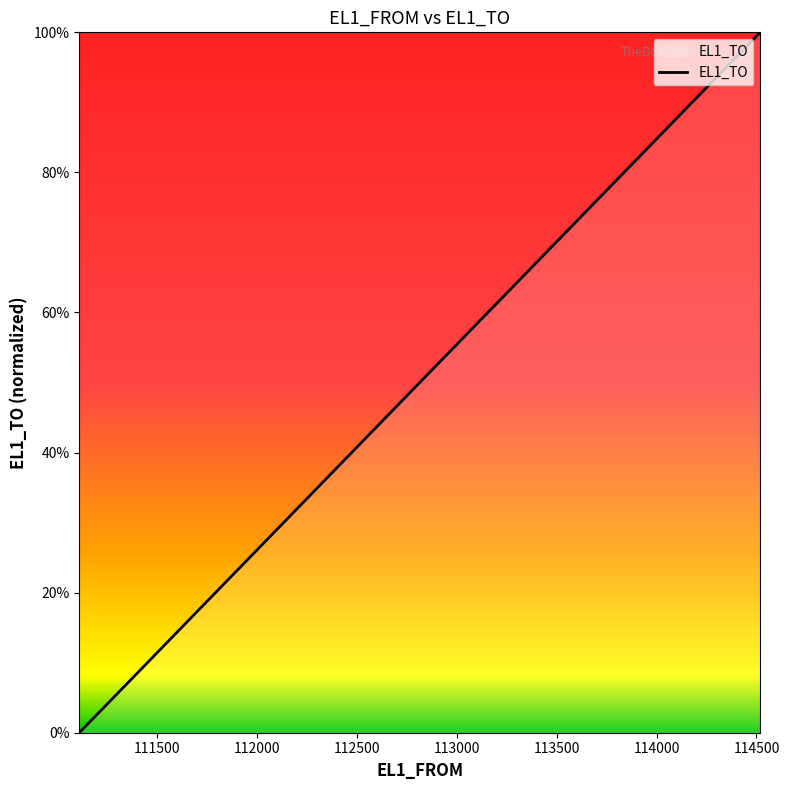

What is the maximum value shown in the chart?

100.0